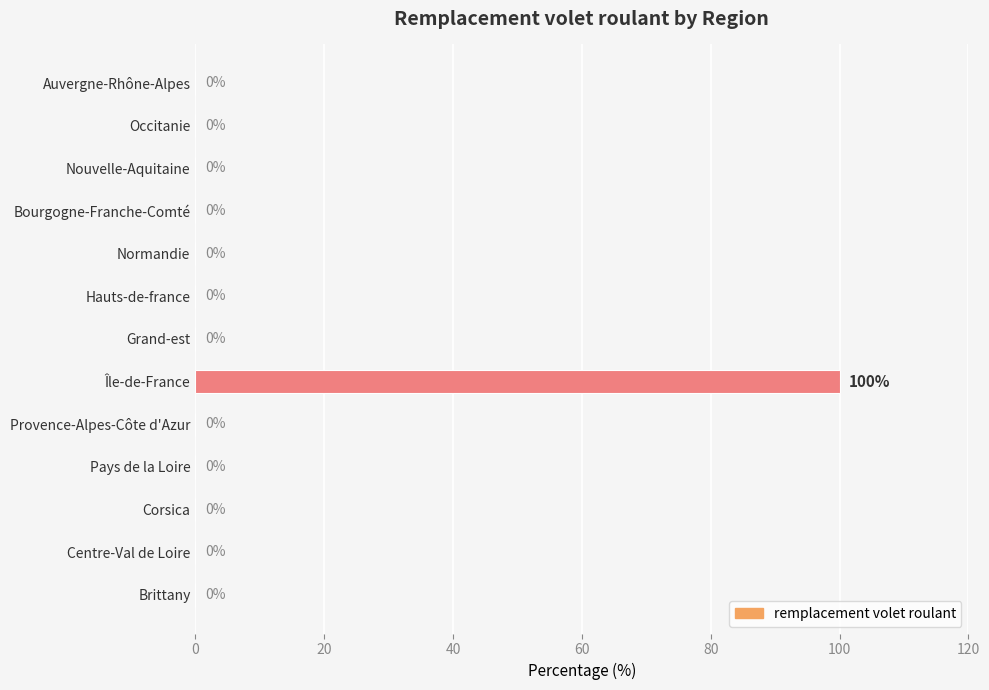

What is the sum of all values?

100